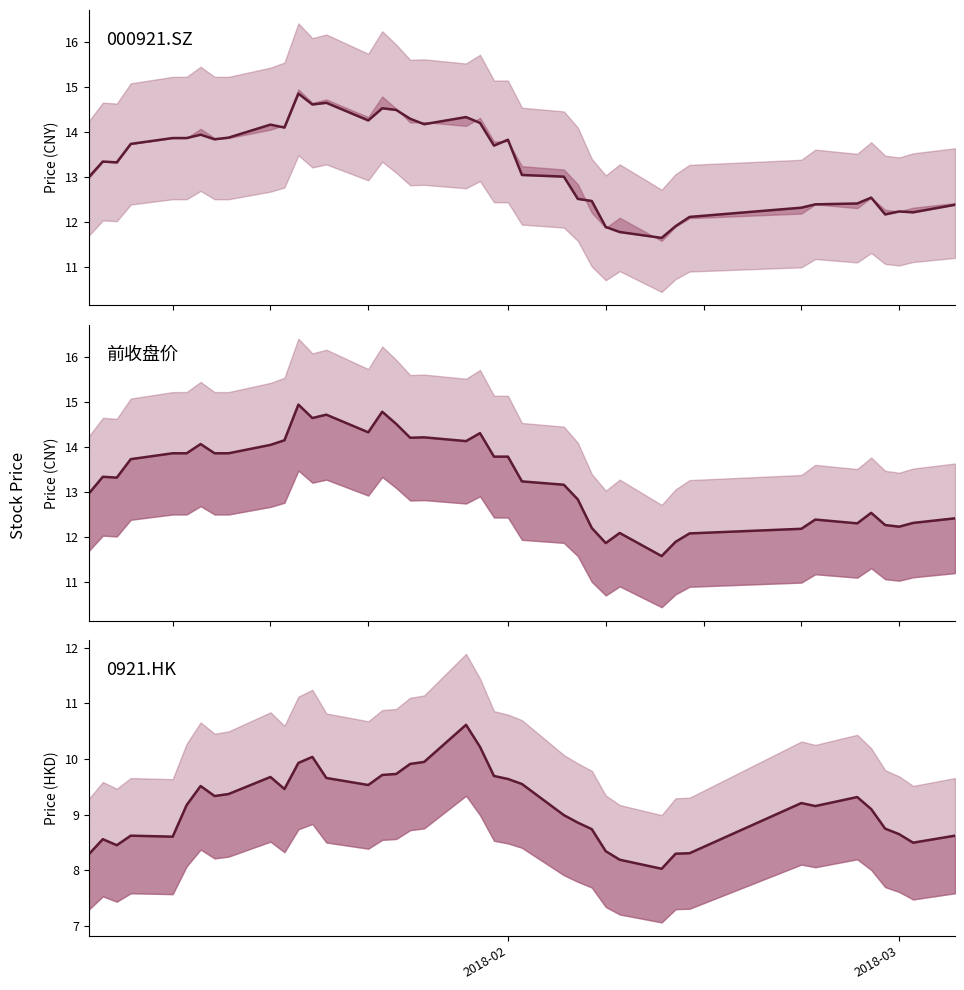

What is the difference between the maximum and second lowest values in the 前收盘价 series?

3.1